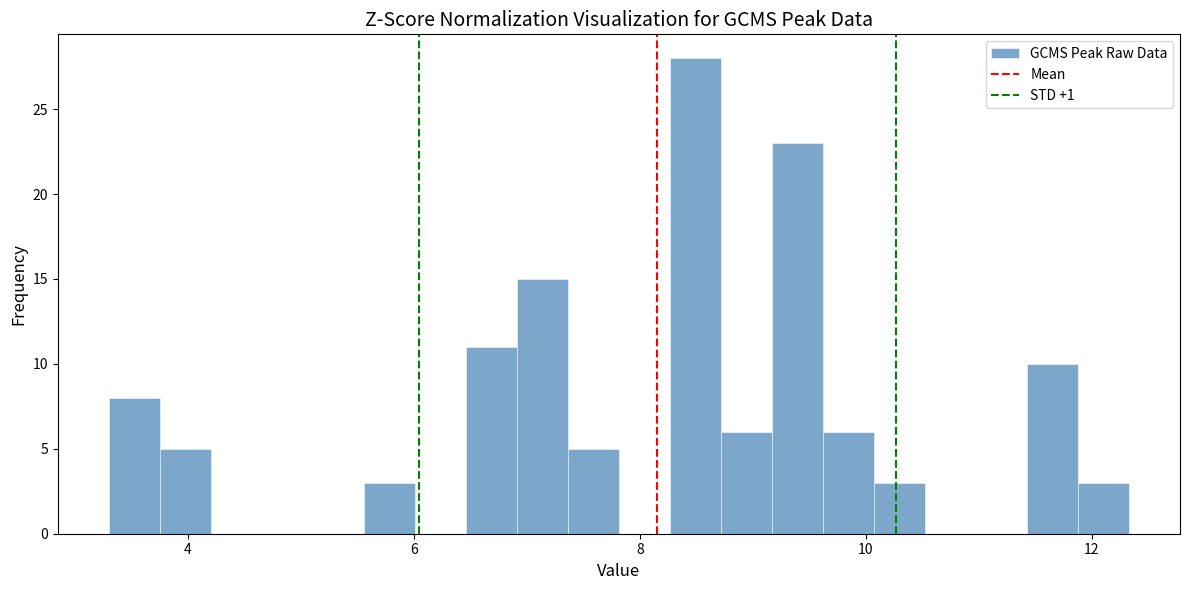

Read against the x-axis, roughly where is the centre of the tallest bar?

8.4